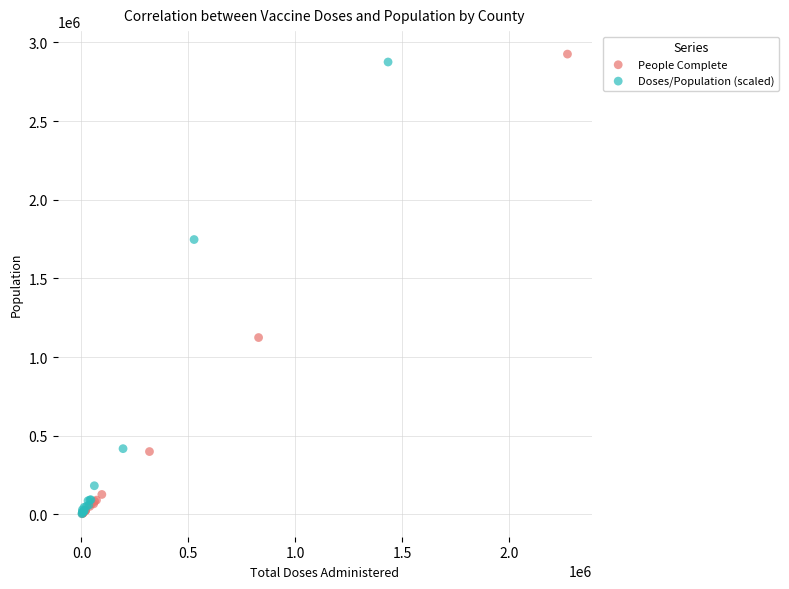

Which series has the widest spread of Y values?

People Complete